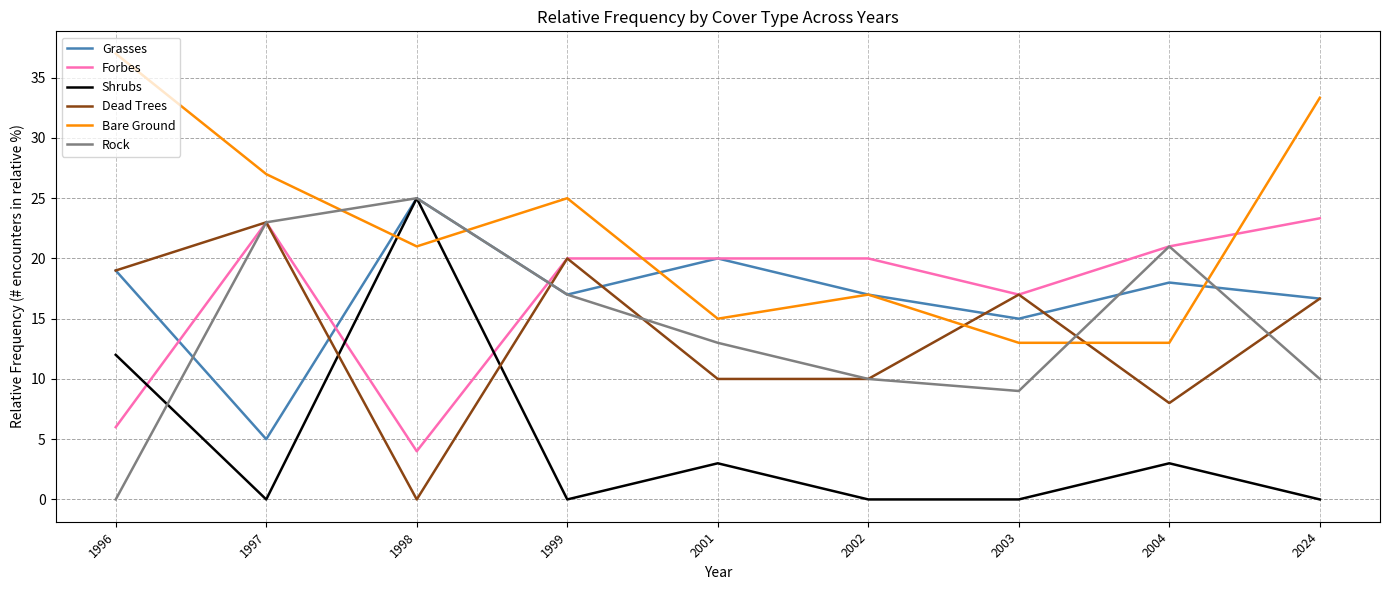

How many intersections are there between Rock and Bare Ground?

4